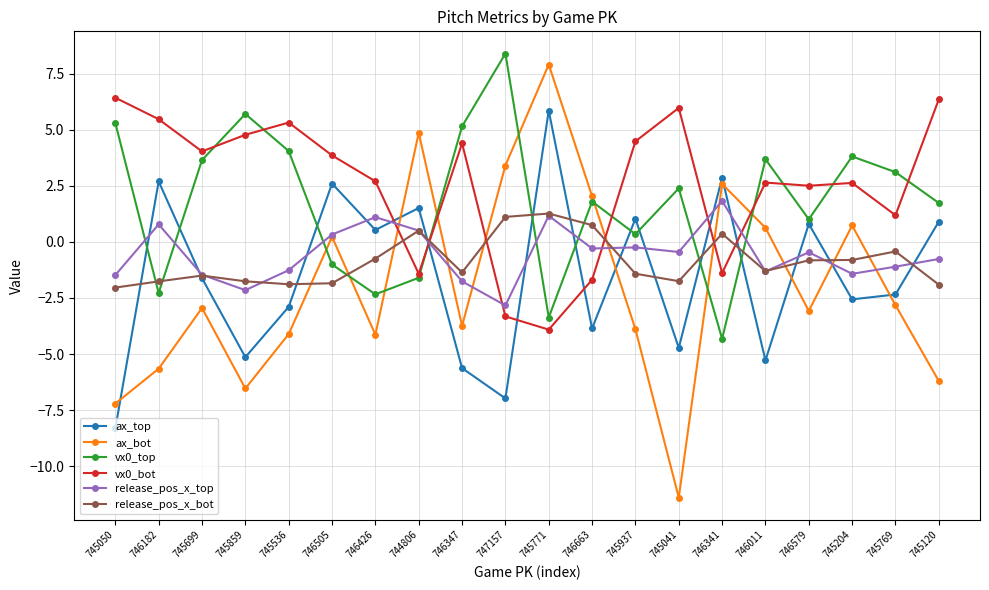

Between which two adjacent categories do vx0_bot and release_pos_x_bot first intersect?

746426 and 744806